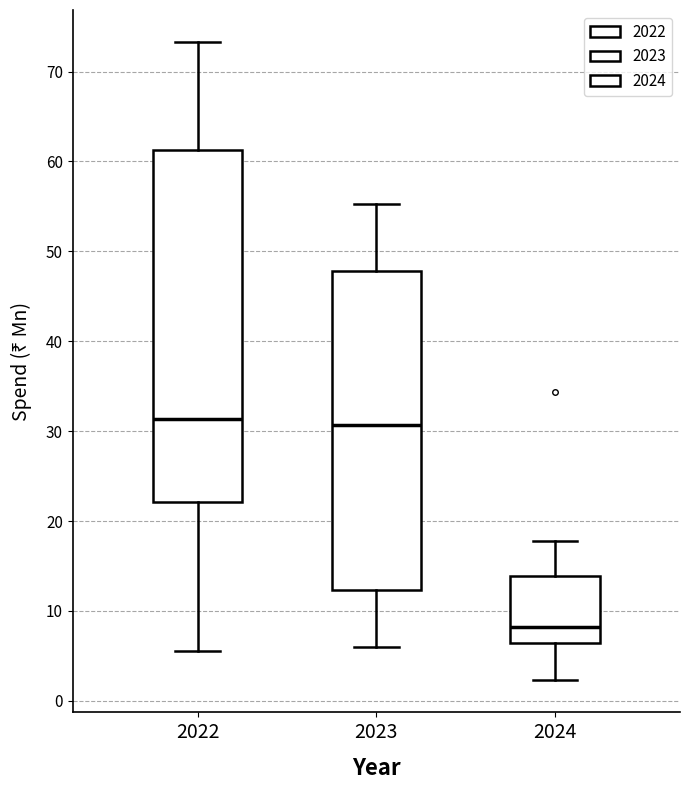

Where does the lower whisker of the box at x = 2024 end on the y-axis? The values are not printed on the chart, so give them approximately, as read against the axis.

2